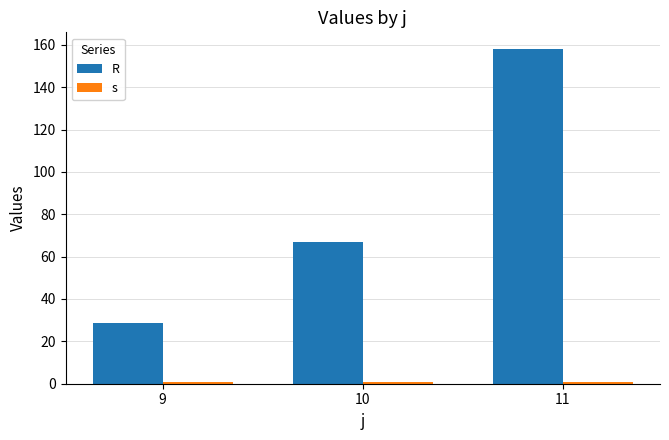

At which category is the sum across all series the highest?

11